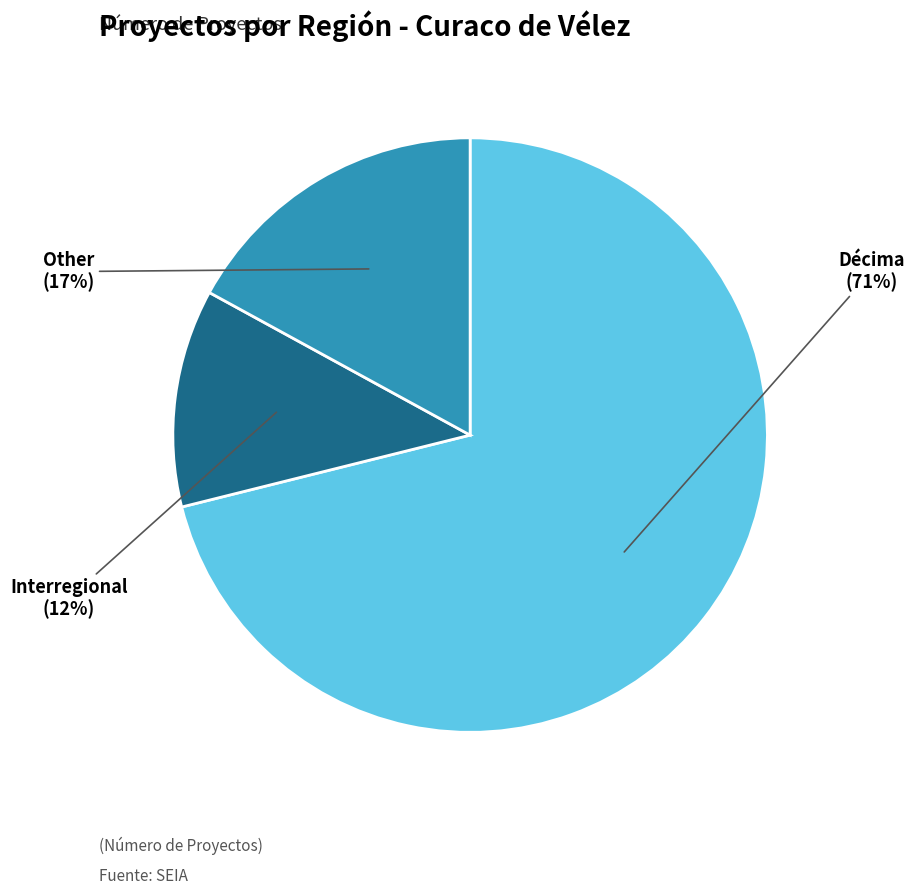

To the nearest percent, what is the difference between the Décima and Interregional slice percentages?

59%